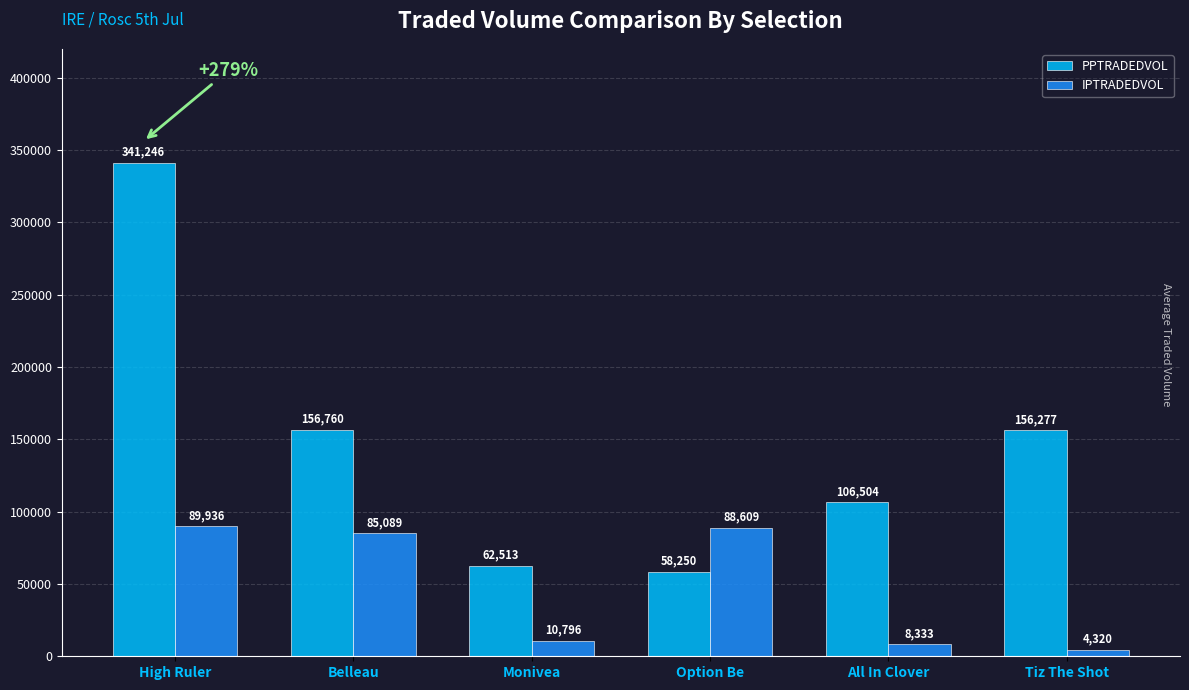

What are all the series names shown in the legend?

PPTRADEDVOL, IPTRADEDVOL